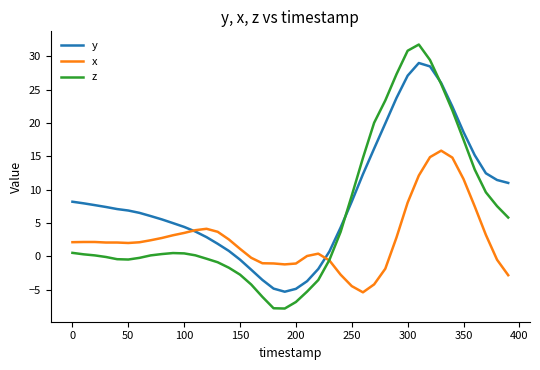

What is the difference between the second highest and minimum values in the z series?

38.7